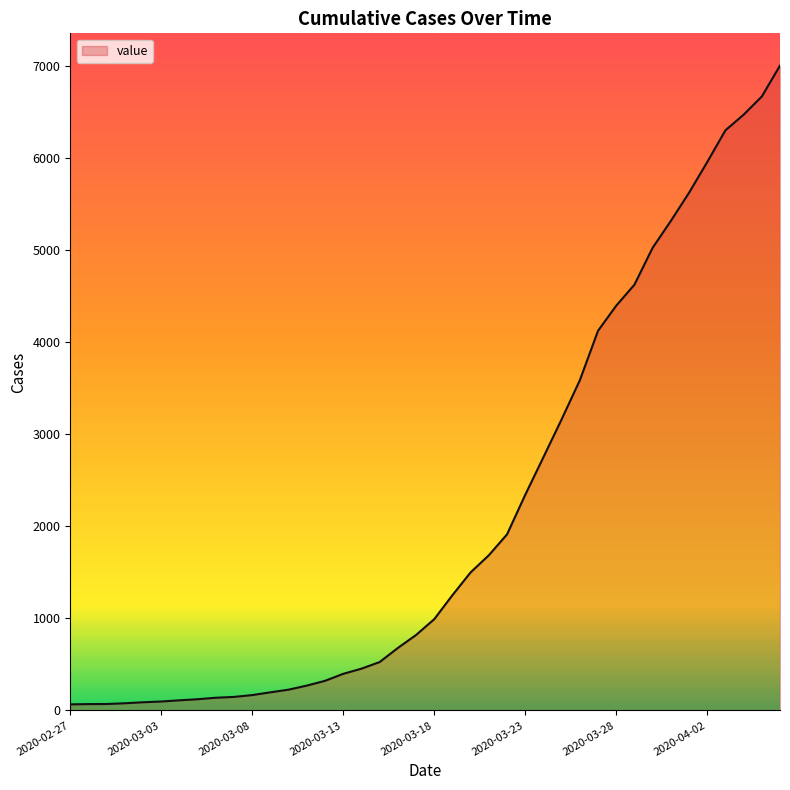

What is the difference between the maximum and minimum values?

6944